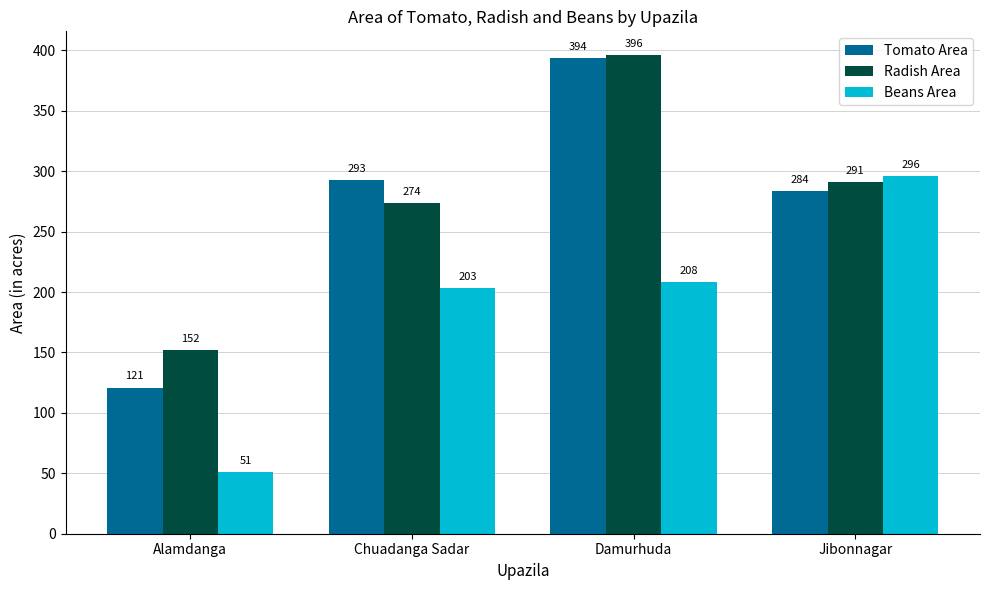

Reading right to left, transcribe all the data shown in this chart.

Tomato Area: Jibonnagar=284	Damurhuda=394	Chuadanga Sadar=293	Alamdanga=121
Radish Area: Jibonnagar=291	Damurhuda=396	Chuadanga Sadar=274	Alamdanga=152
Beans Area: Jibonnagar=296	Damurhuda=208	Chuadanga Sadar=203	Alamdanga=51